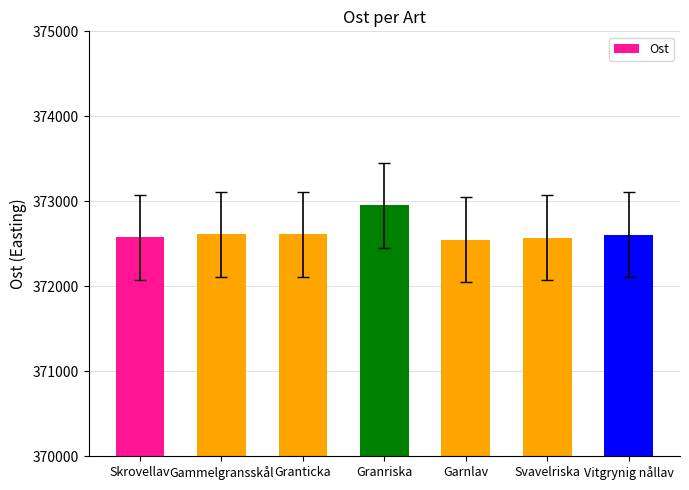

What is the difference between the maximum and minimum values?

402